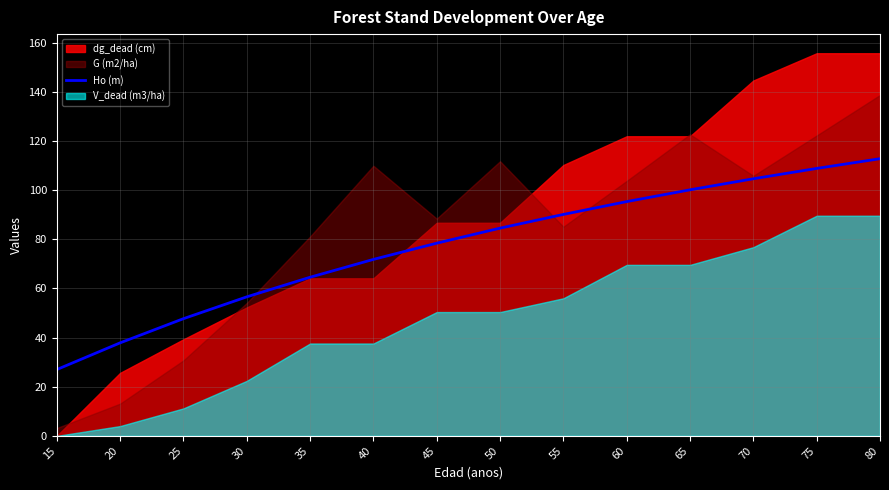

List the labels in order of Ho (m) value, smallest first.

15, 20, 25, 30, 35, 40, 45, 50, 55, 60, 65, 70, 75, 80